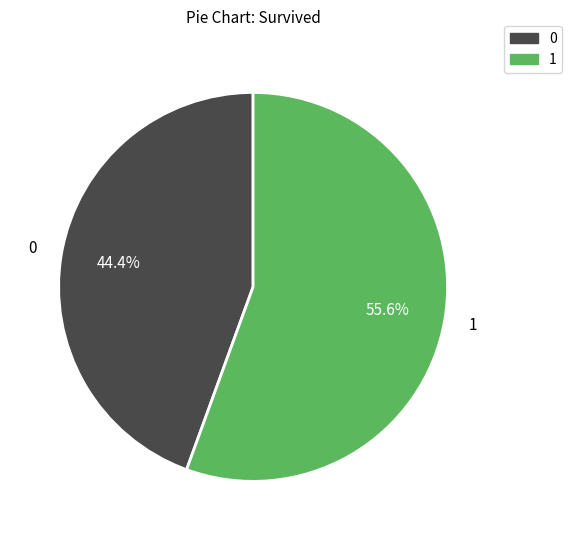

Is there any slice that represents more than half of the pie?

Yes